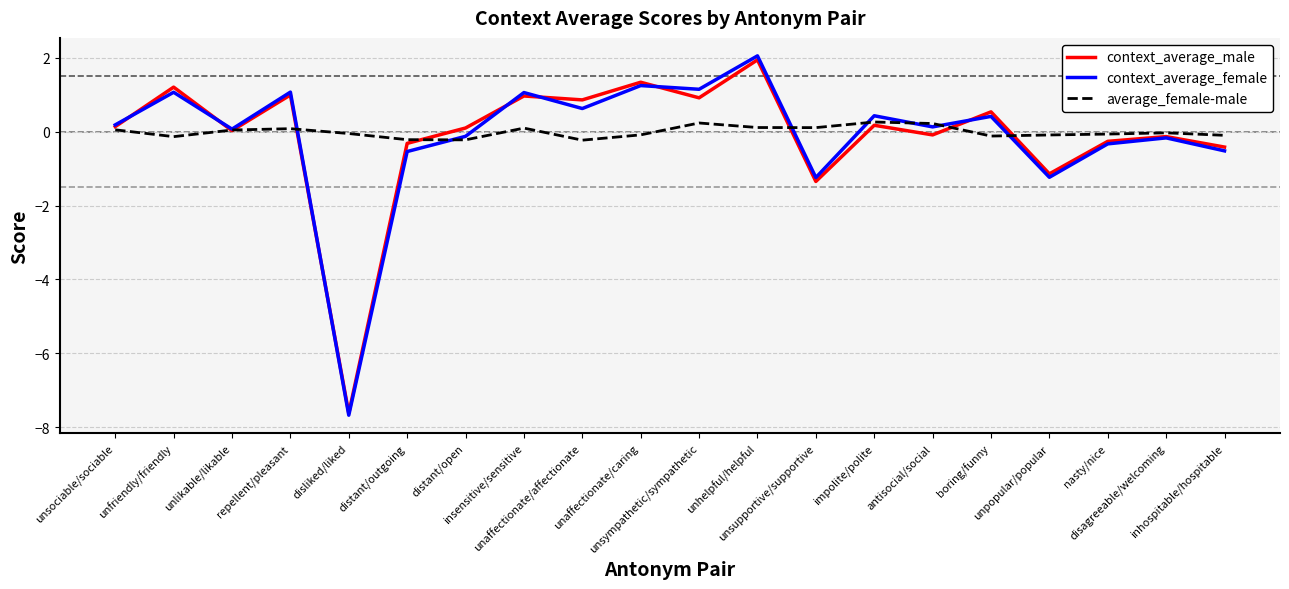

Which series has the widest spread of values?

context_average_female